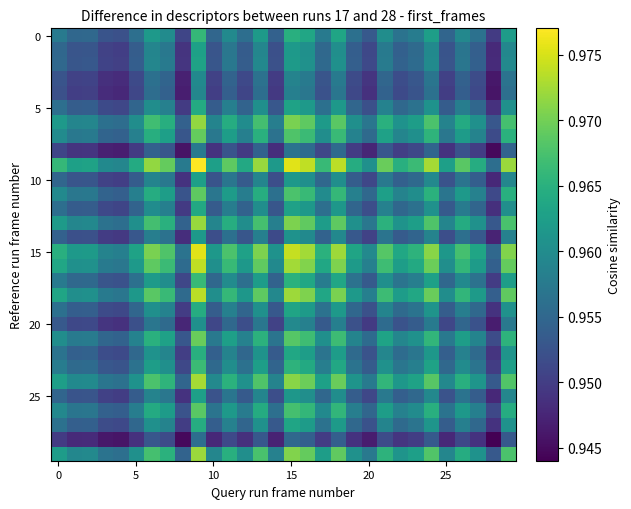

At which category is the sum across all series the highest?

9